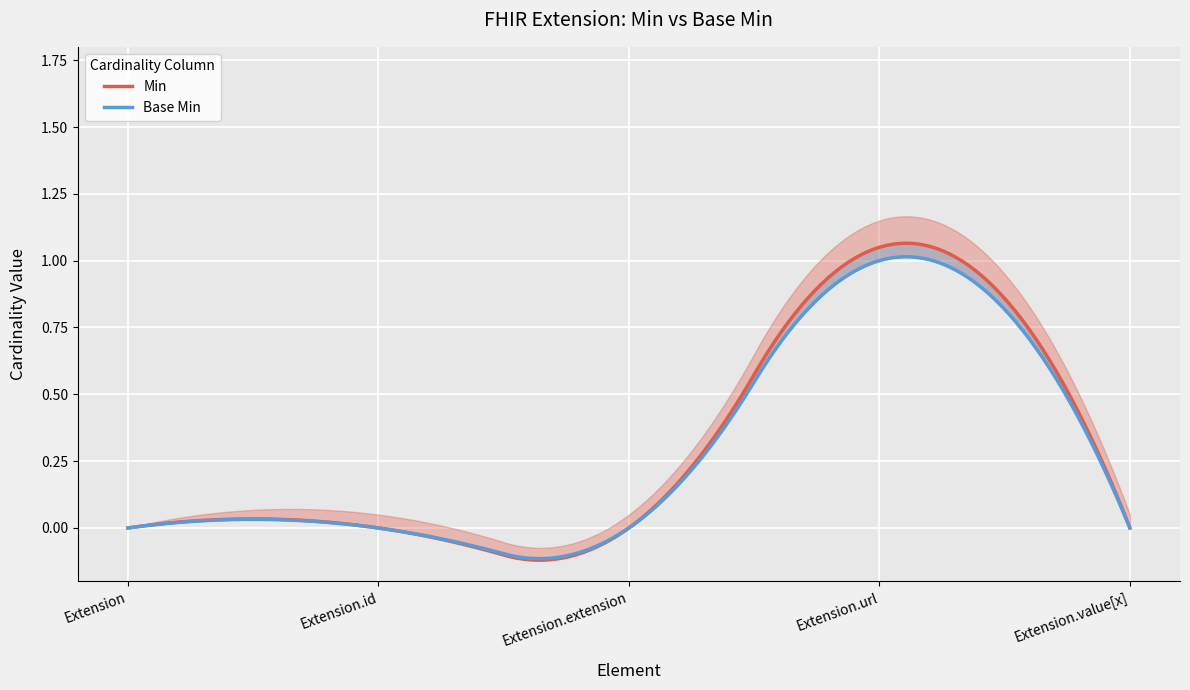

Rank the categories by Base Min value from highest to lowest.

Extension.url, Extension, Extension.id, Extension.extension, Extension.value[x]